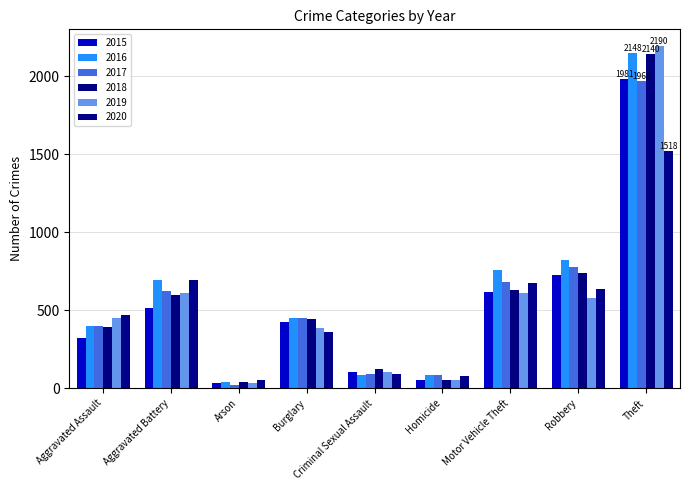

What is the label of the 6th bar from the right?

Burglary